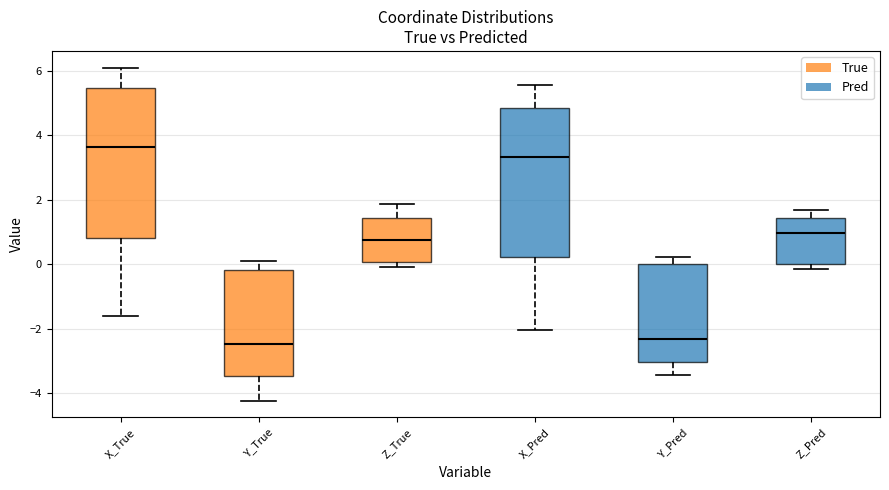

Which box has the highest median line?

X_True